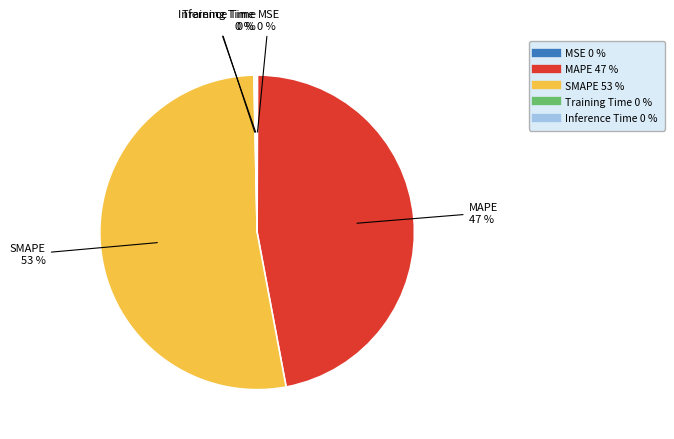

Is it true that MAPE is 55% of the pie?

False